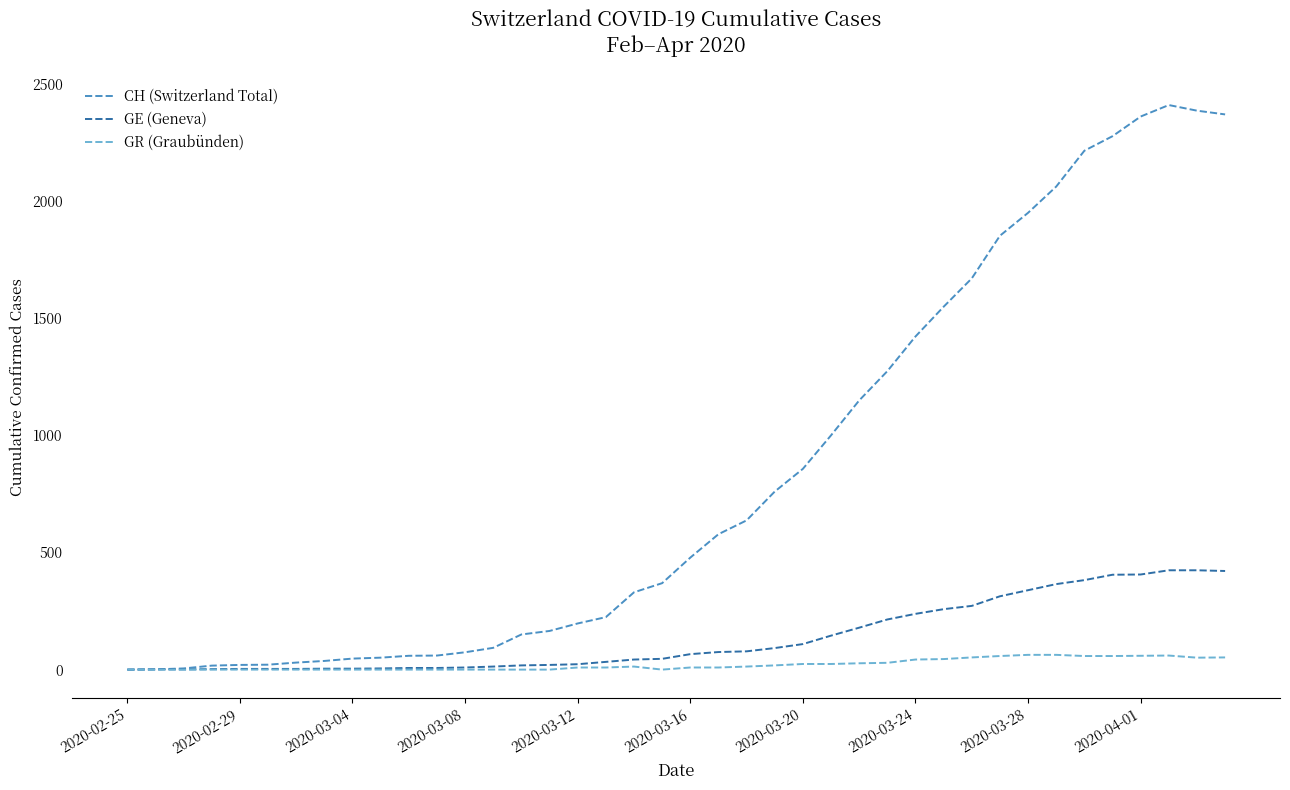

Which series has the widest spread of values?

CH (Switzerland Total)